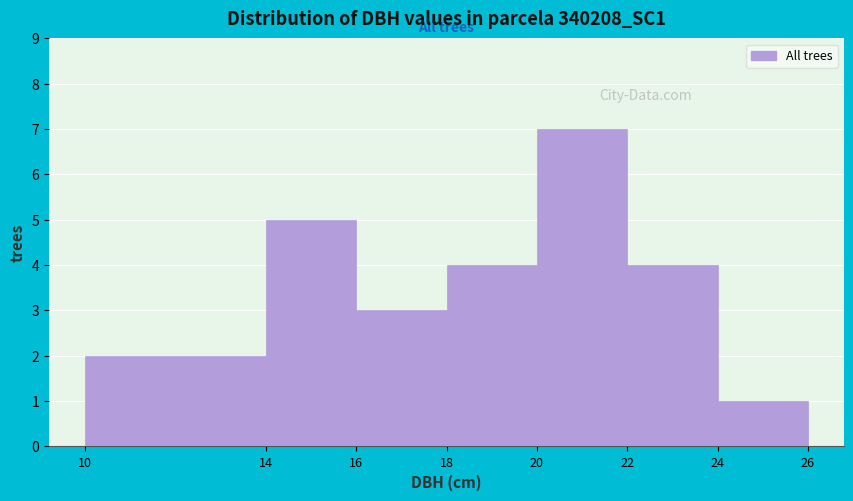

What is the height of the bar covering 18 to 20 on the x-axis? The values are not printed on the chart, so give them approximately, as read against the axis.

4